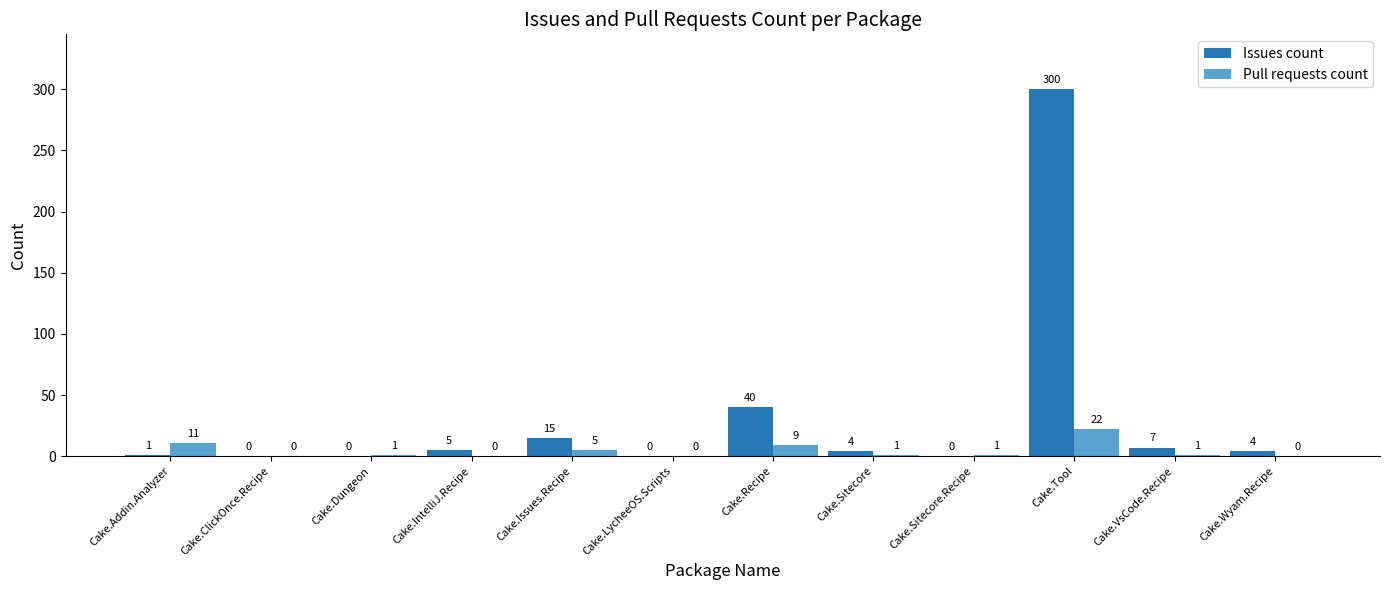

Which series has the largest total across all categories?

Issues count